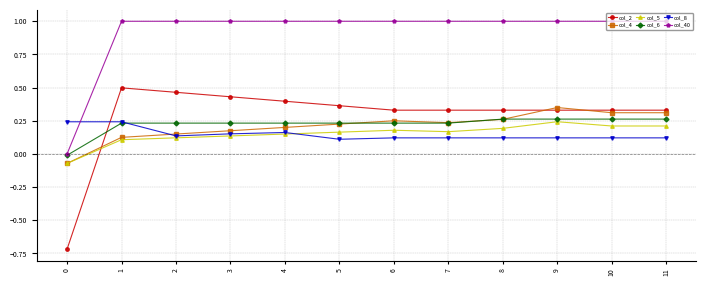

What is the average value of the col_40 series?

0.9